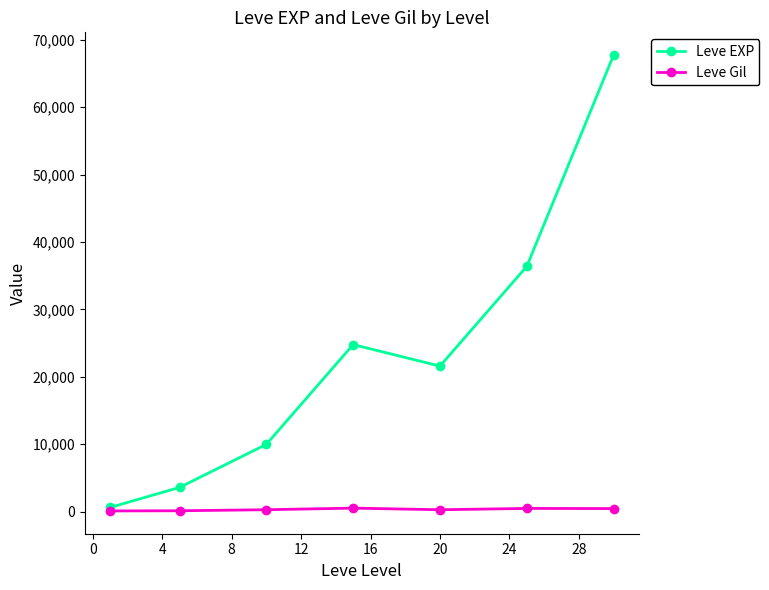

Is this an area chart (filled region under the line)?

No